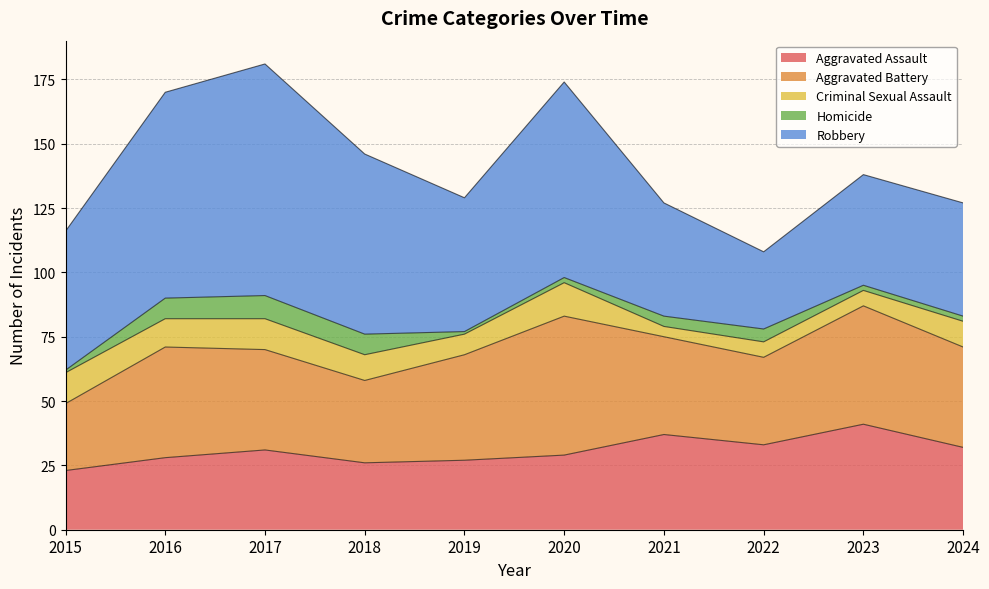

How many lines are shown in the chart?

5